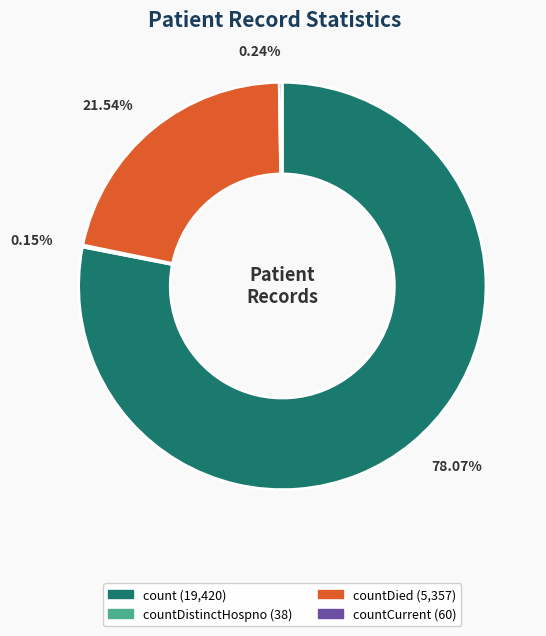

Does any single category account for the majority?

Yes